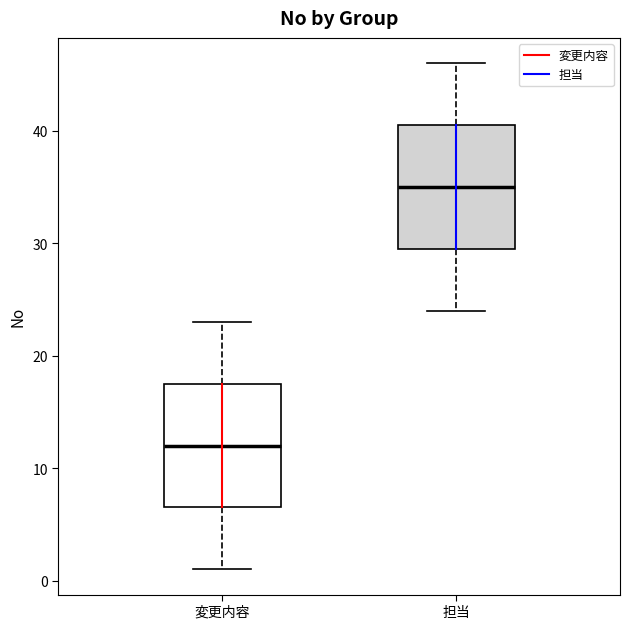

Reading left to right, transcribe this box plot: for each box, give where its median line is, the range the box spans, and where its two whiskers end, as read against the y-axis. The values are not printed on the chart, so give them approximately, as read against the axis.

変更内容: median 12, box 7 to 18, whiskers 1 to 23
担当: median 35, box 30 to 41, whiskers 24 to 46